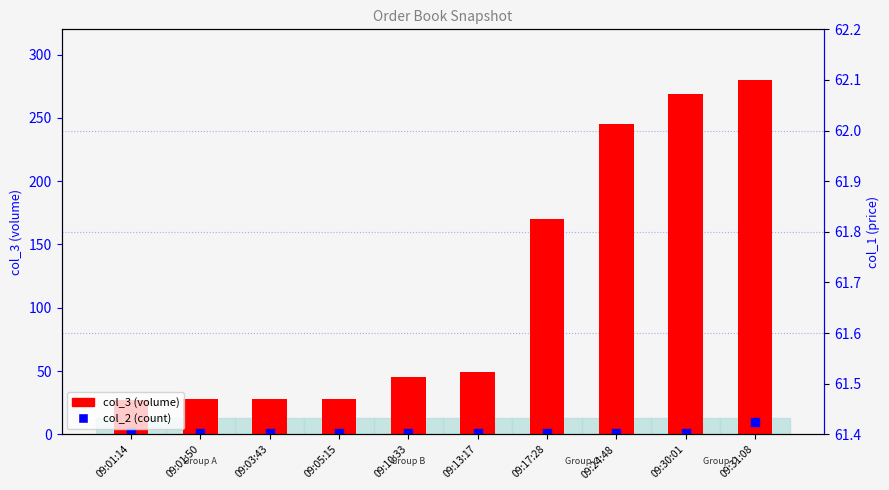

Which series has the largest total across all categories?

col_3 (volume)